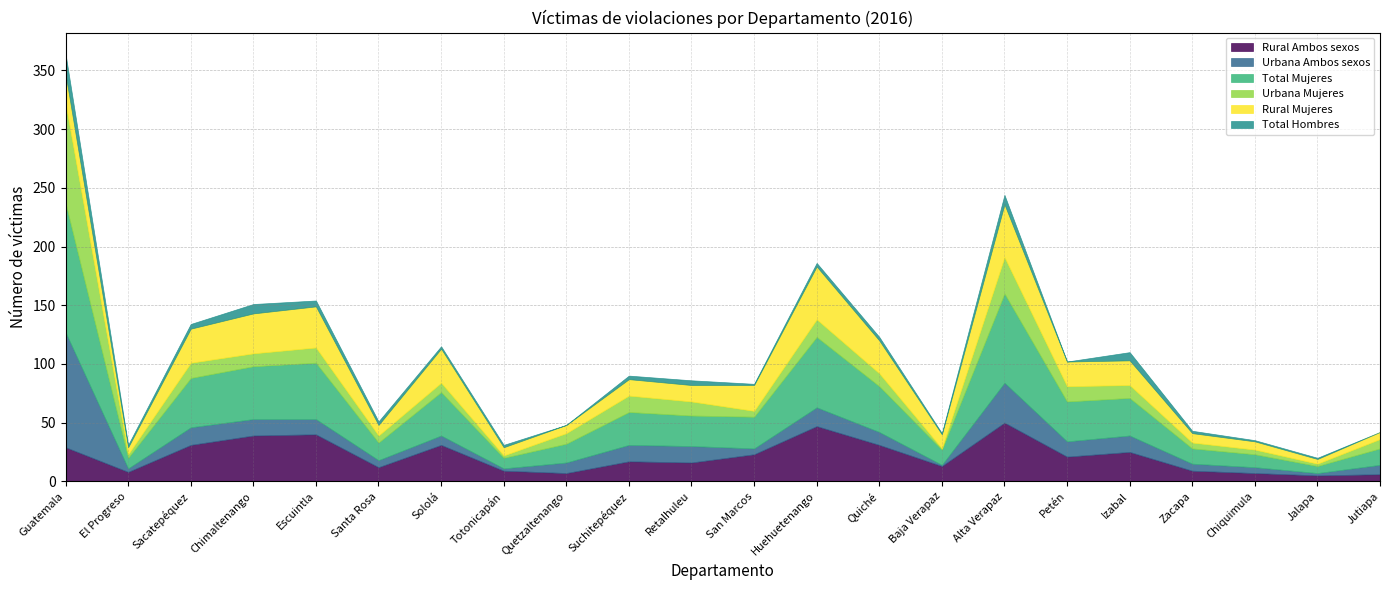

At which label is Rural Mujeres closest to 24?

Guatemala